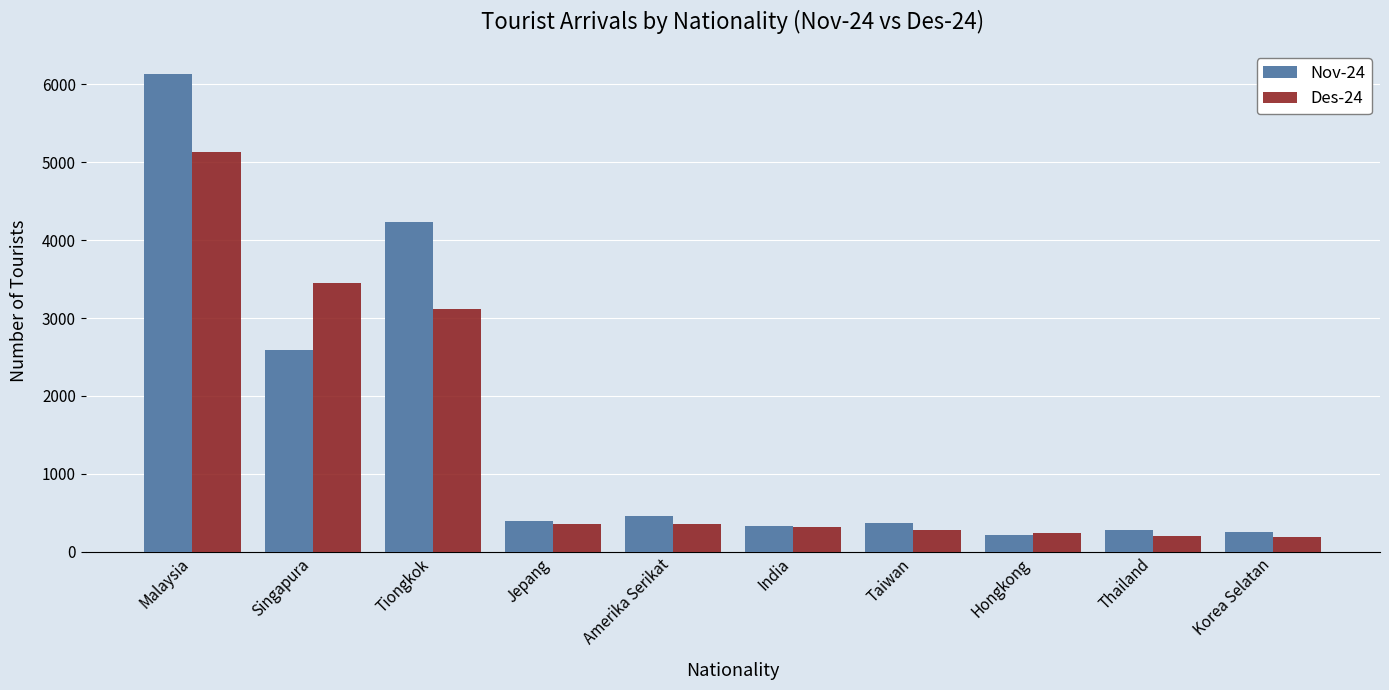

What is the value of the Des-24 bar at the 6th from the left?

321